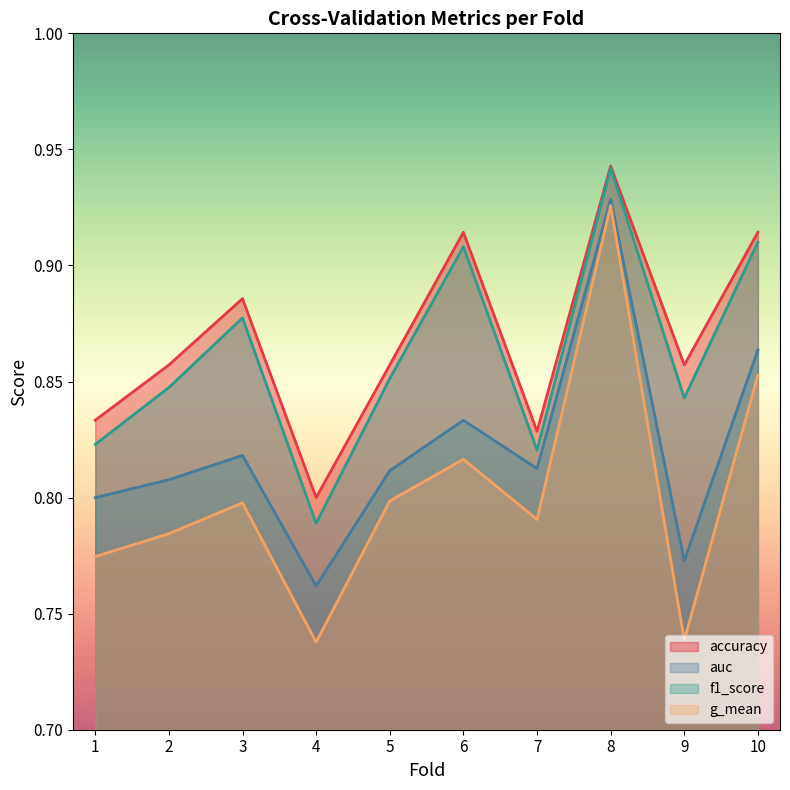

What is the difference between the highest and lowest values at 10?

0.1